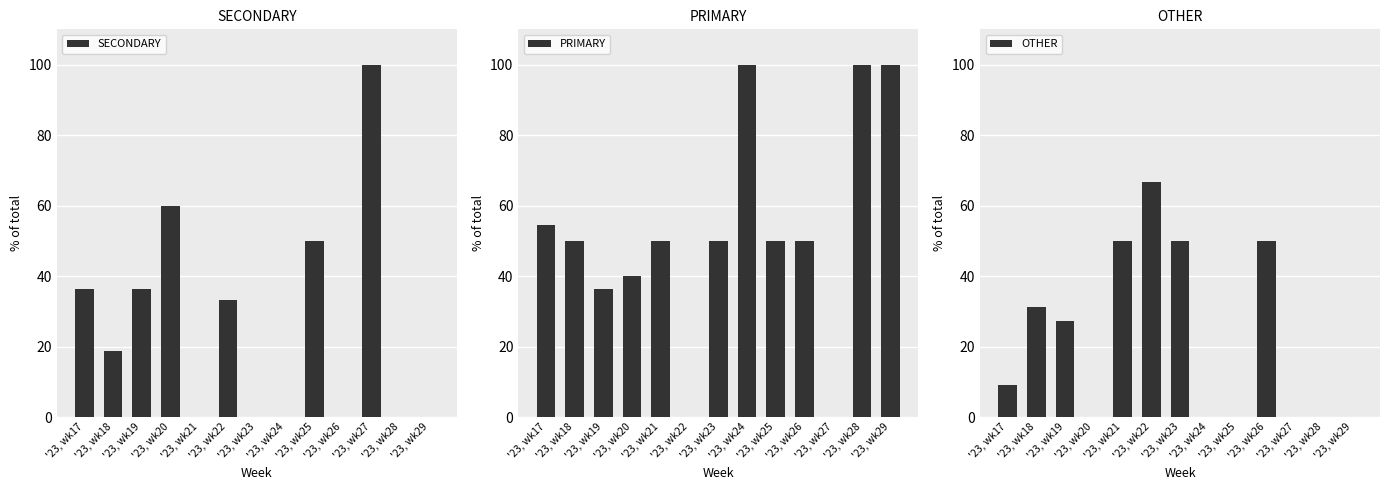

At which label does PRIMARY reach its minimum?

'23, wk22